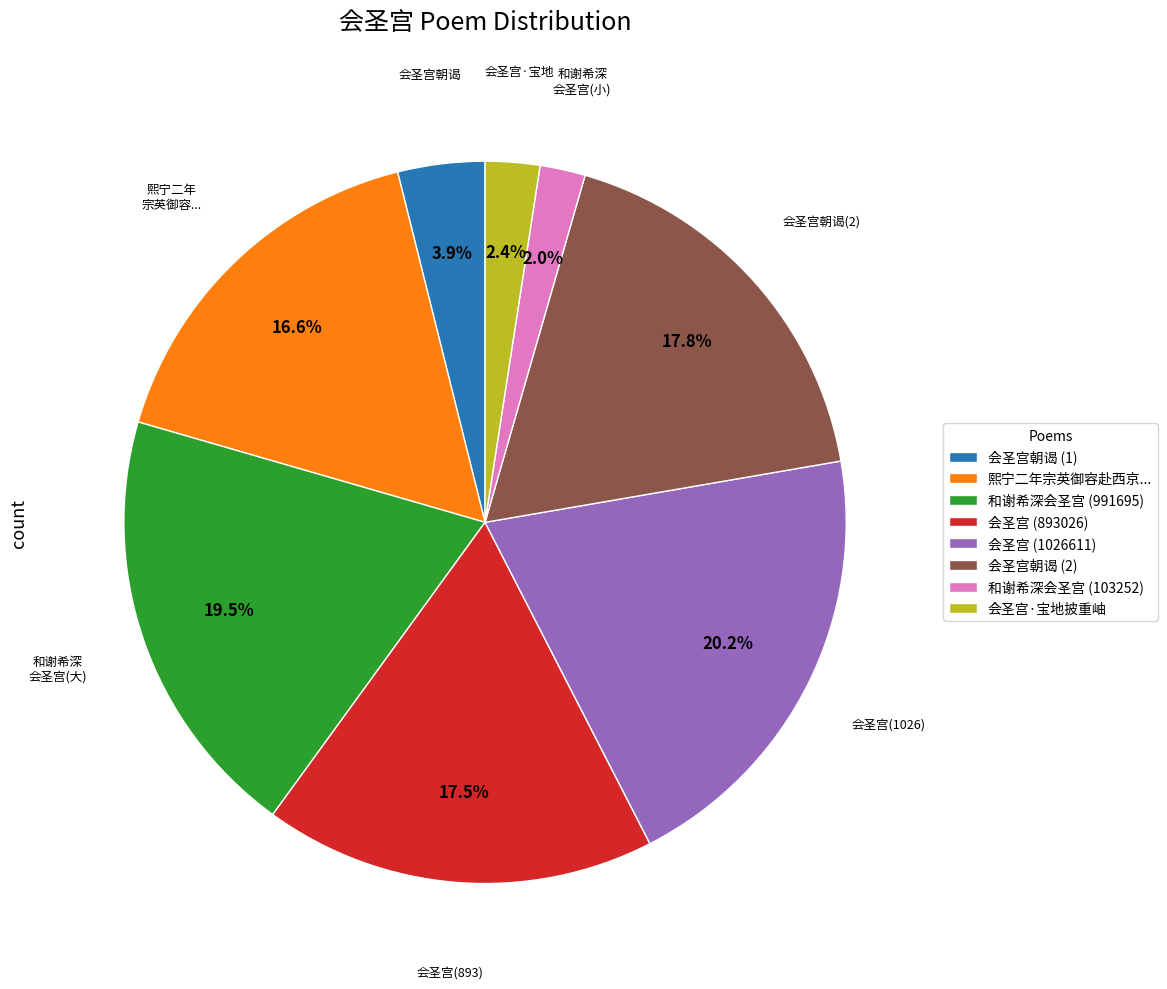

Count the number of slices in the pie.

8